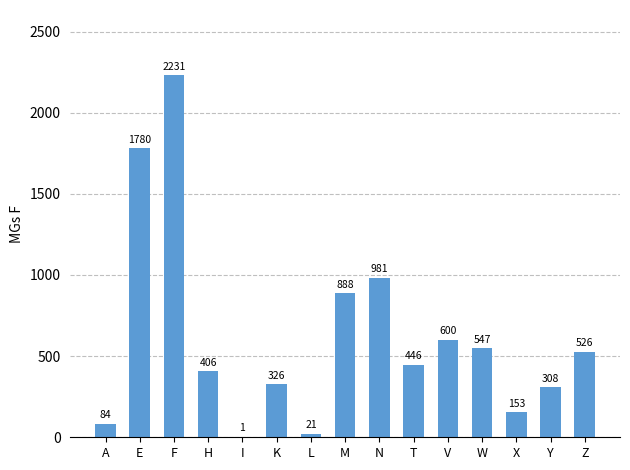

At which label does the data first exceed 446?

E